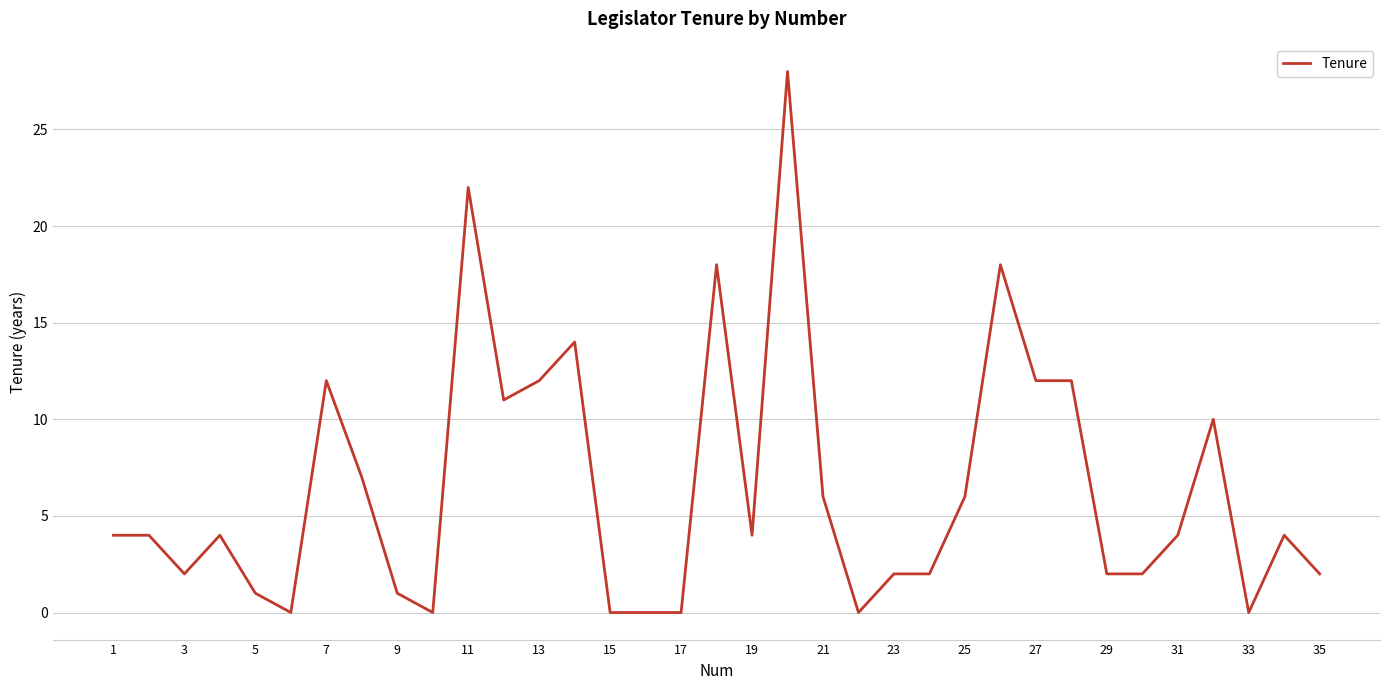

What is the maximum value shown in the chart?

28